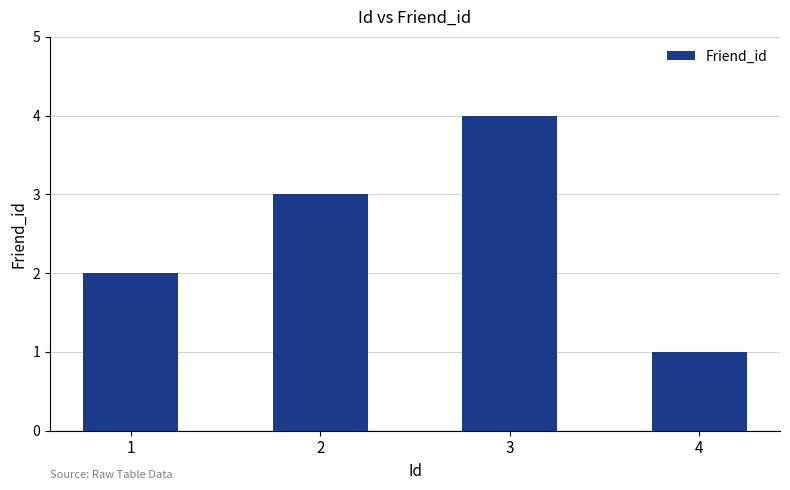

At which category does the chart reach its minimum across all series?

4